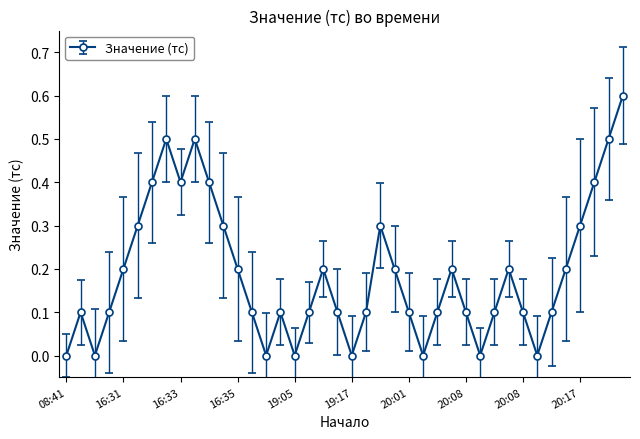

What is the value of the 28th point from the left?

0.2